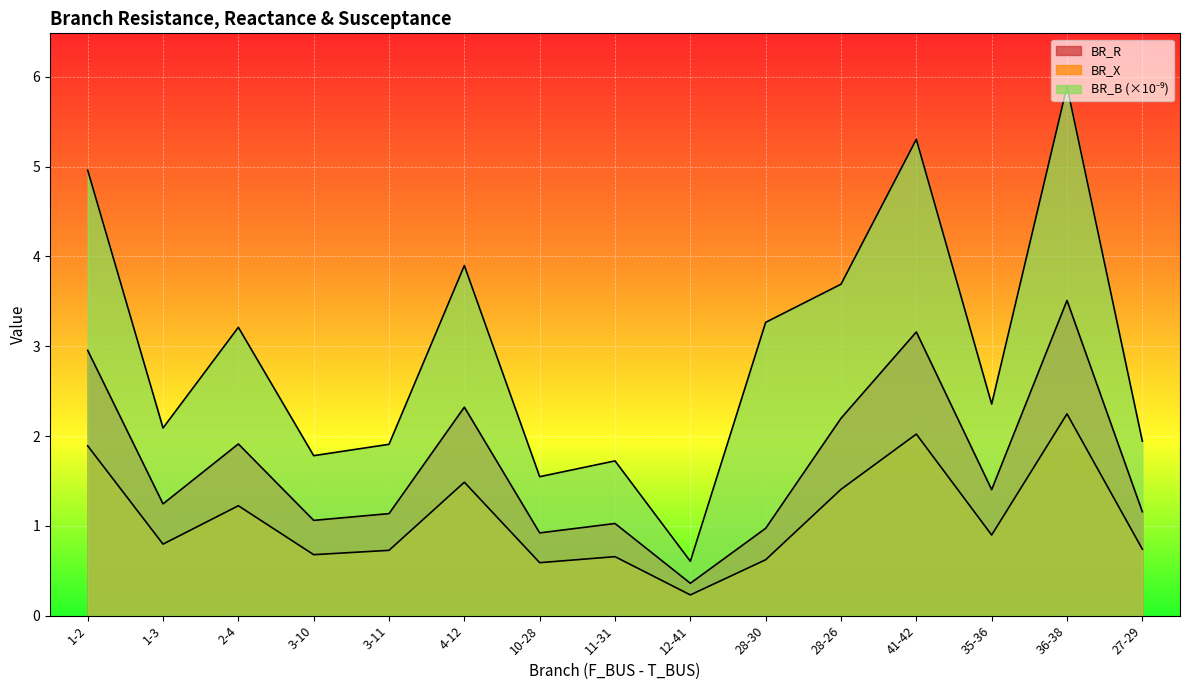

At which category does the chart reach its peak across all series?

36-38